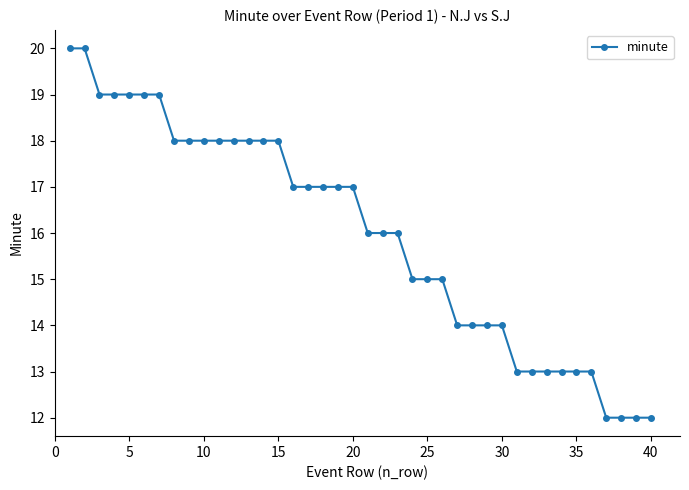

What is the sum of all values?

639